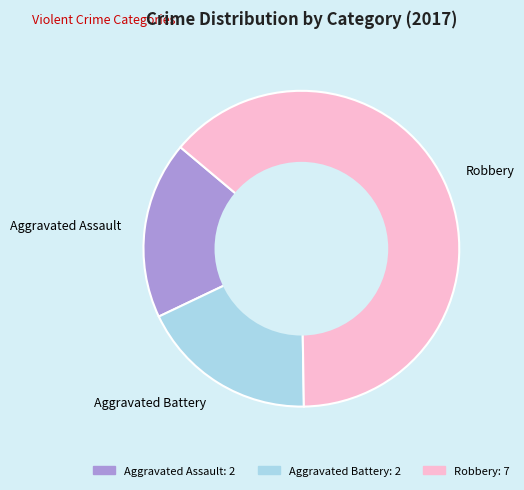

Do Aggravated Battery and Robbery together represent more than half of the pie?

Yes